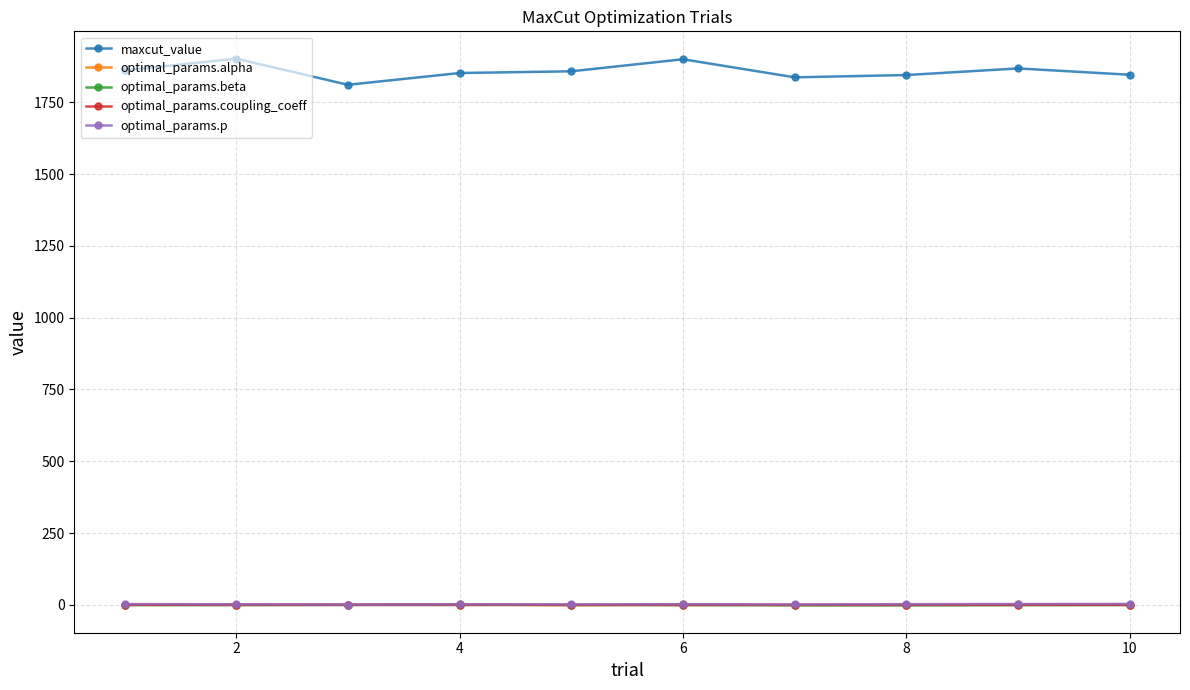

What is the maximum value for maxcut_value?

1902.0